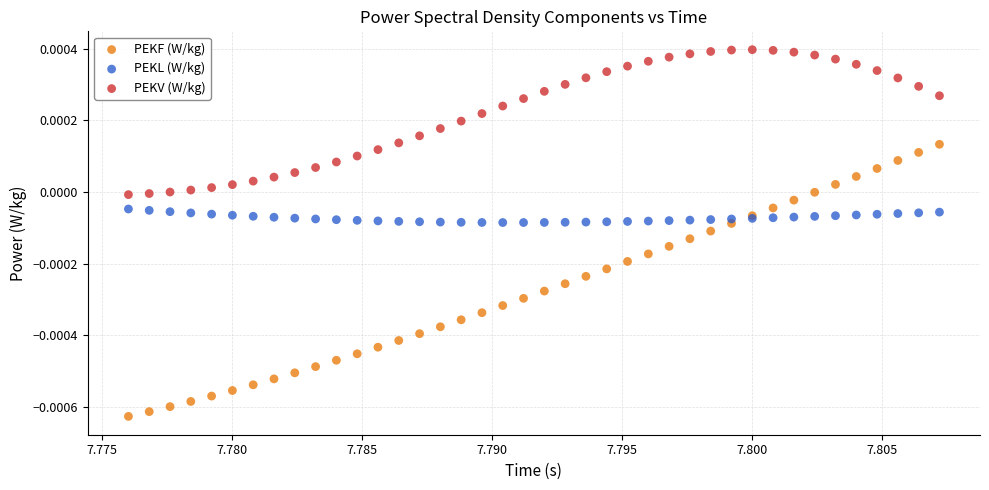

Which series contains the highest Y value?

PEKV (W/kg)